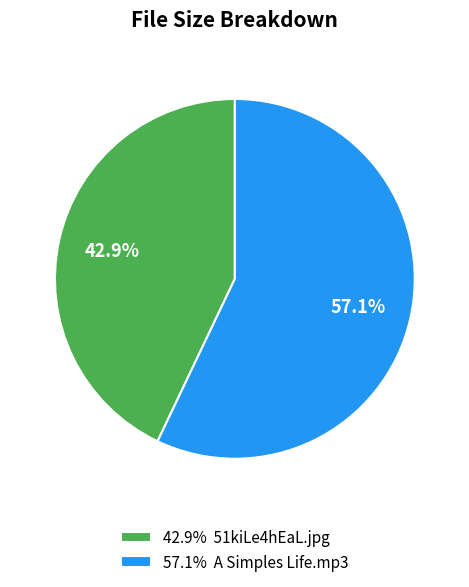

Which category accounts for the majority?

57.1% A Simples Life.mp3